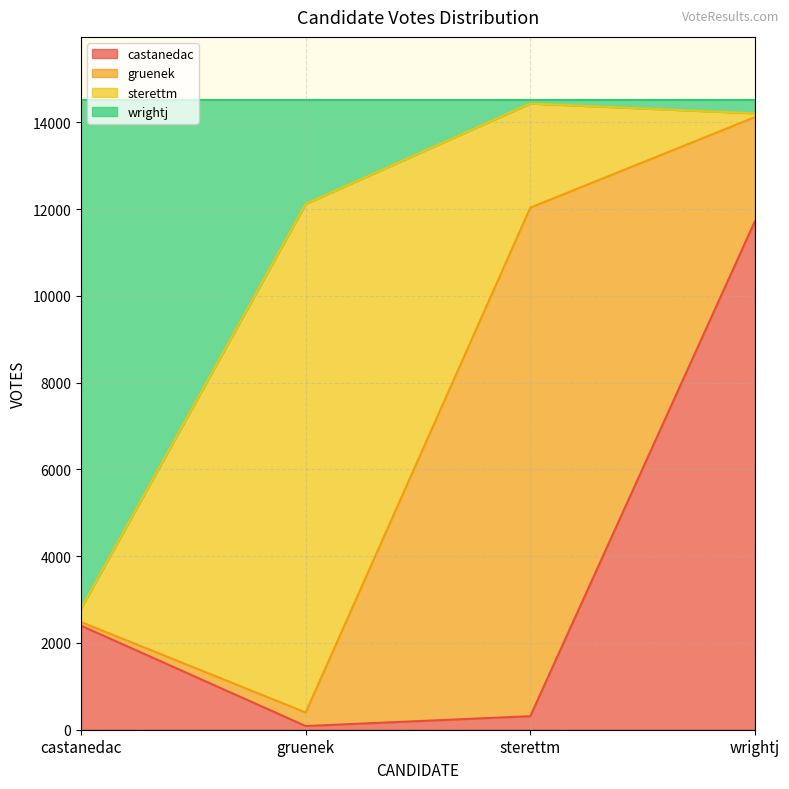

Which category has the lowest value across all series?

gruenek